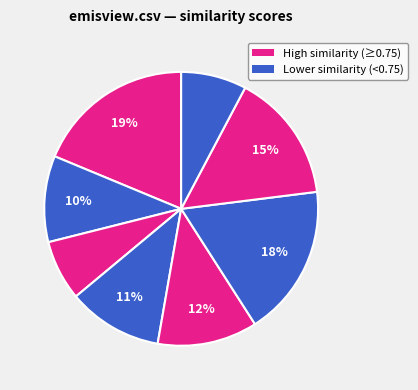

Is there any slice that represents more than half of the pie?

No